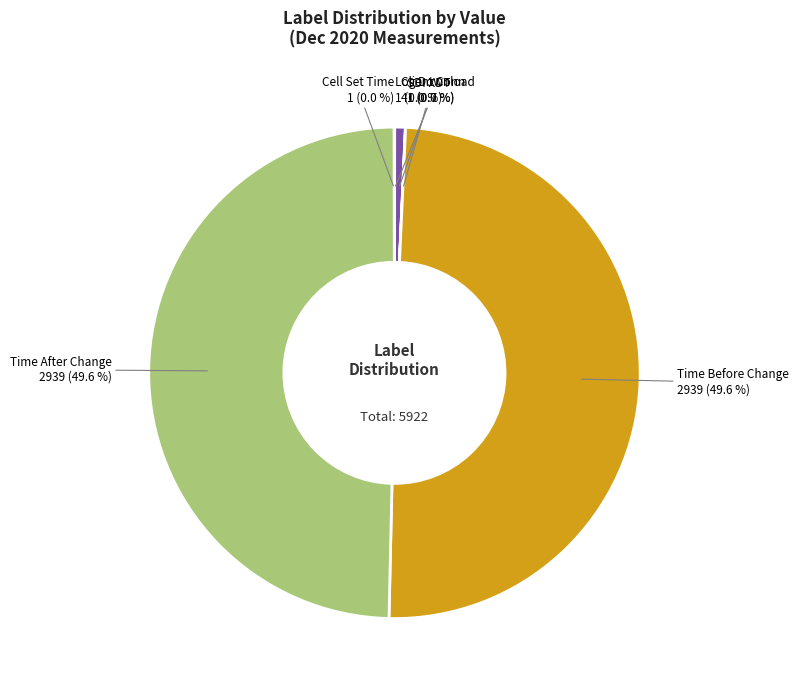

Between Time After Change and Client Conn, which is larger?

Time After Change